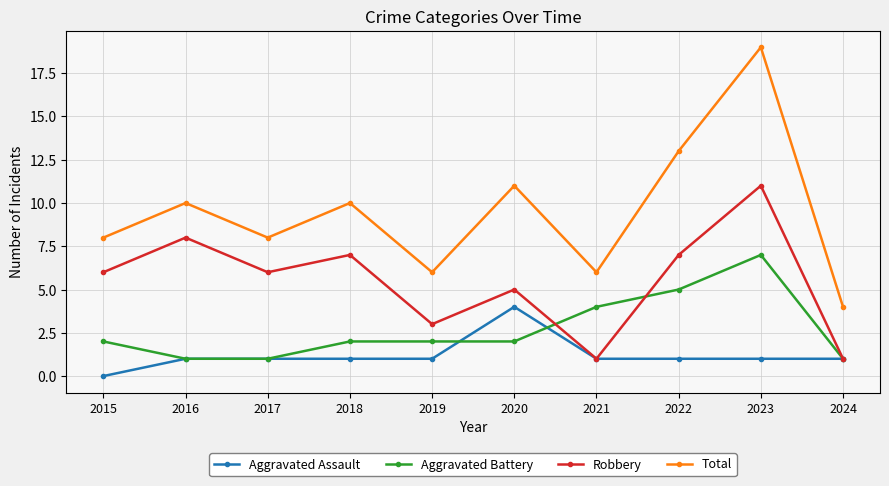

Rank the series at 2022 from lowest to highest value.

Aggravated Assault, Aggravated Battery, Robbery, Total